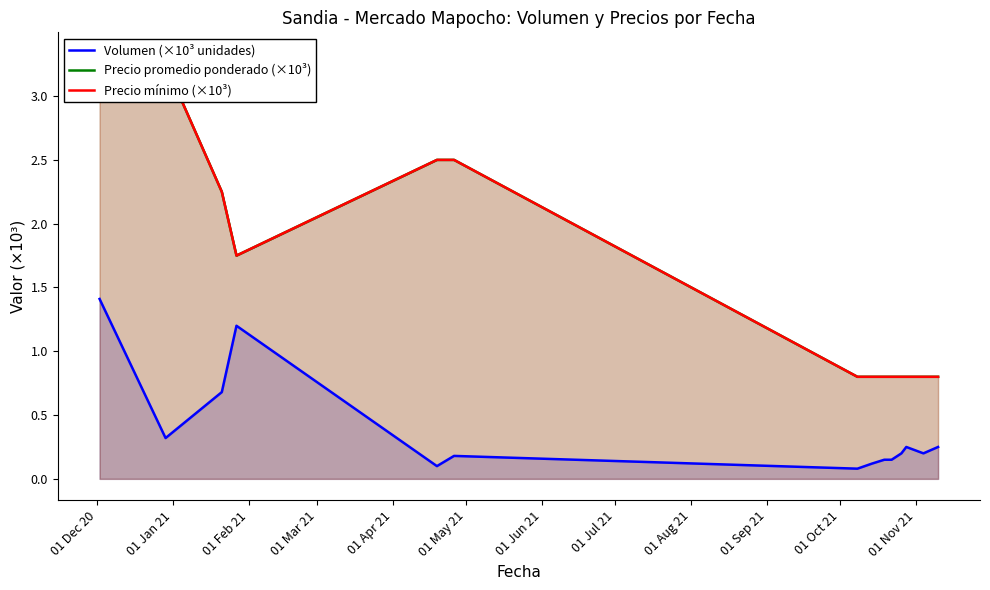

Does the chart have visible grid lines?

No